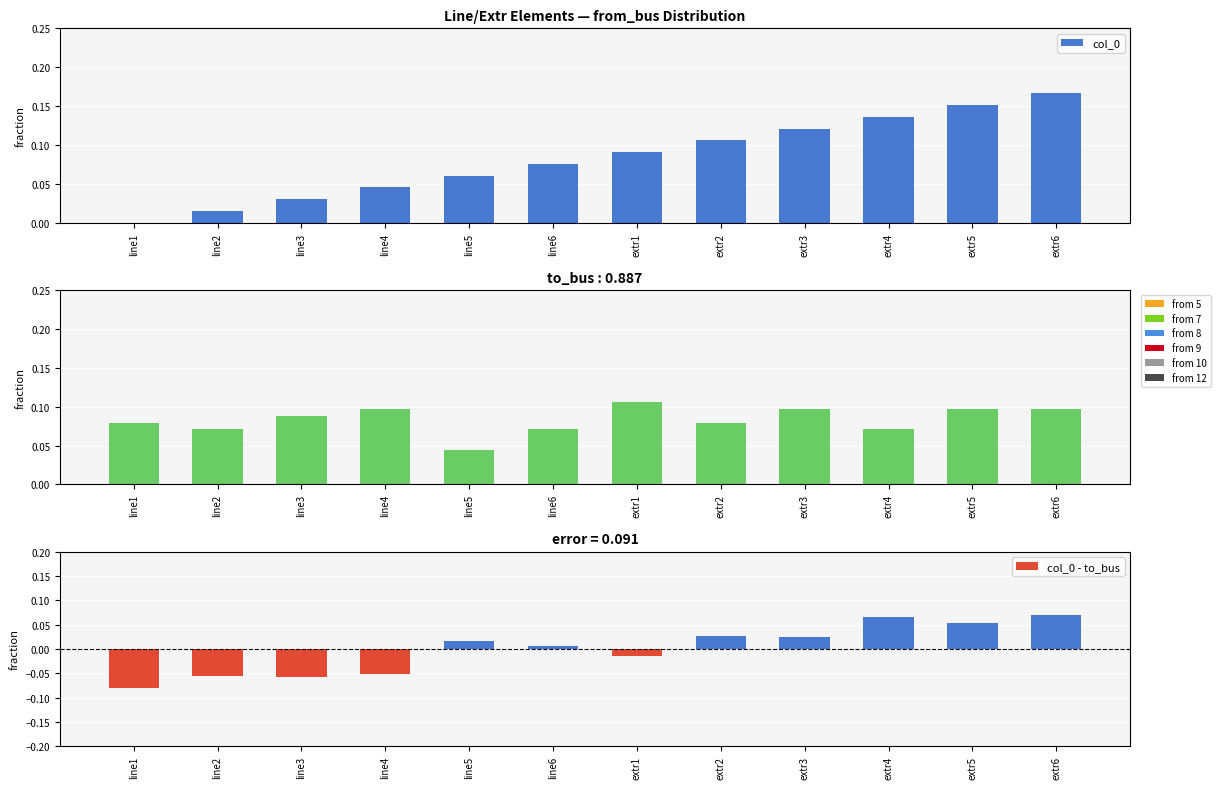

Is the value of col_0 at line3 greater than the value of to_bus at extr5?

No